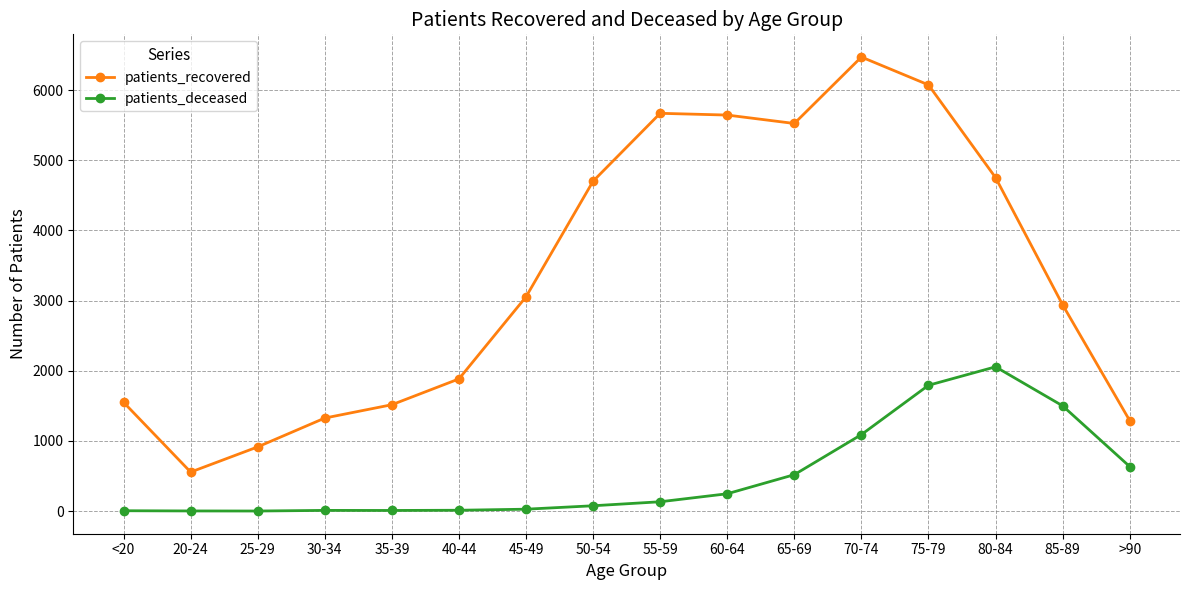

What is the sum of all patients_deceased values?

8131